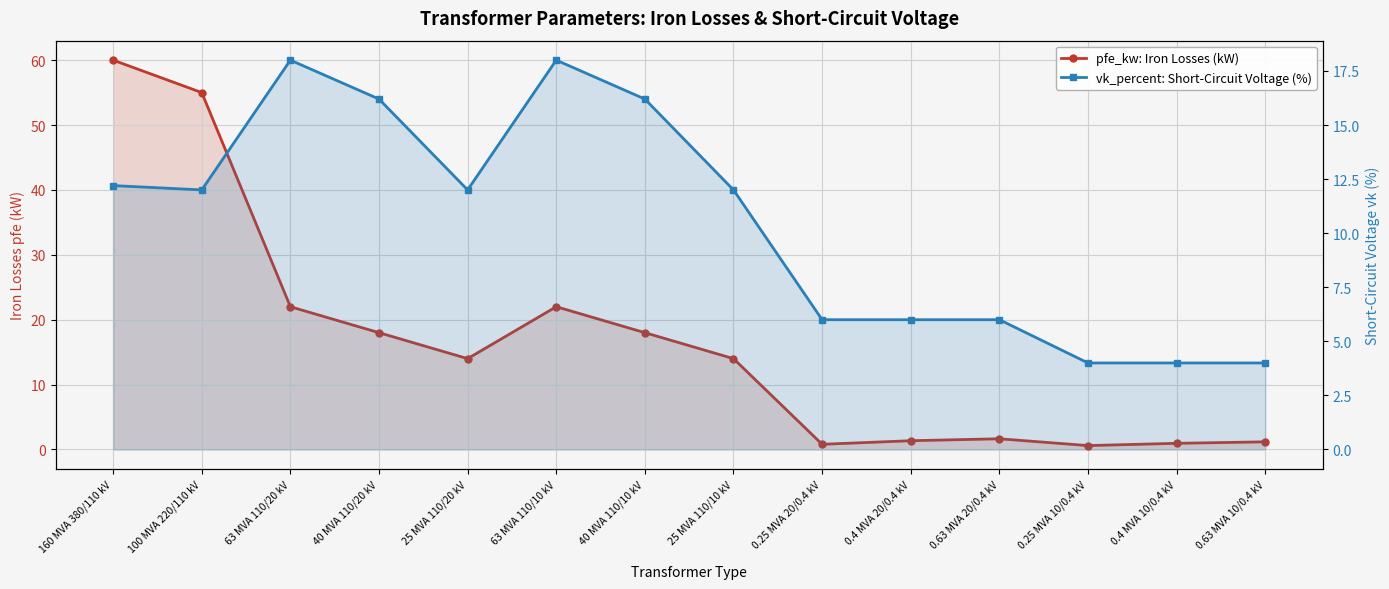

What is the average value of the vk_percent: Short-Circuit Voltage (%) series?

10.5